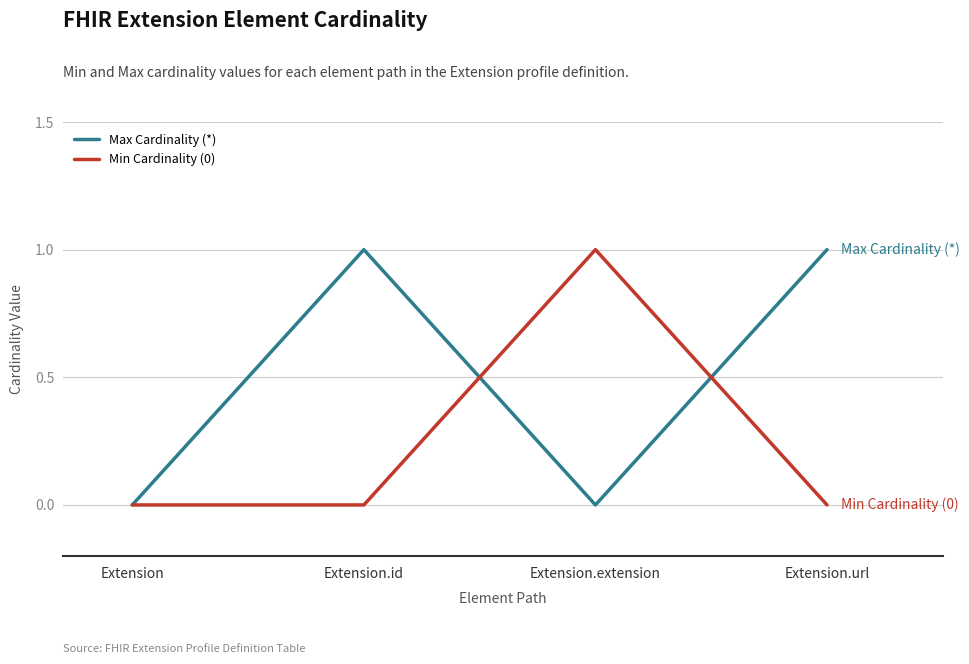

The value of Max Cardinality (*) at Extension.extension is 1. True or false?

False